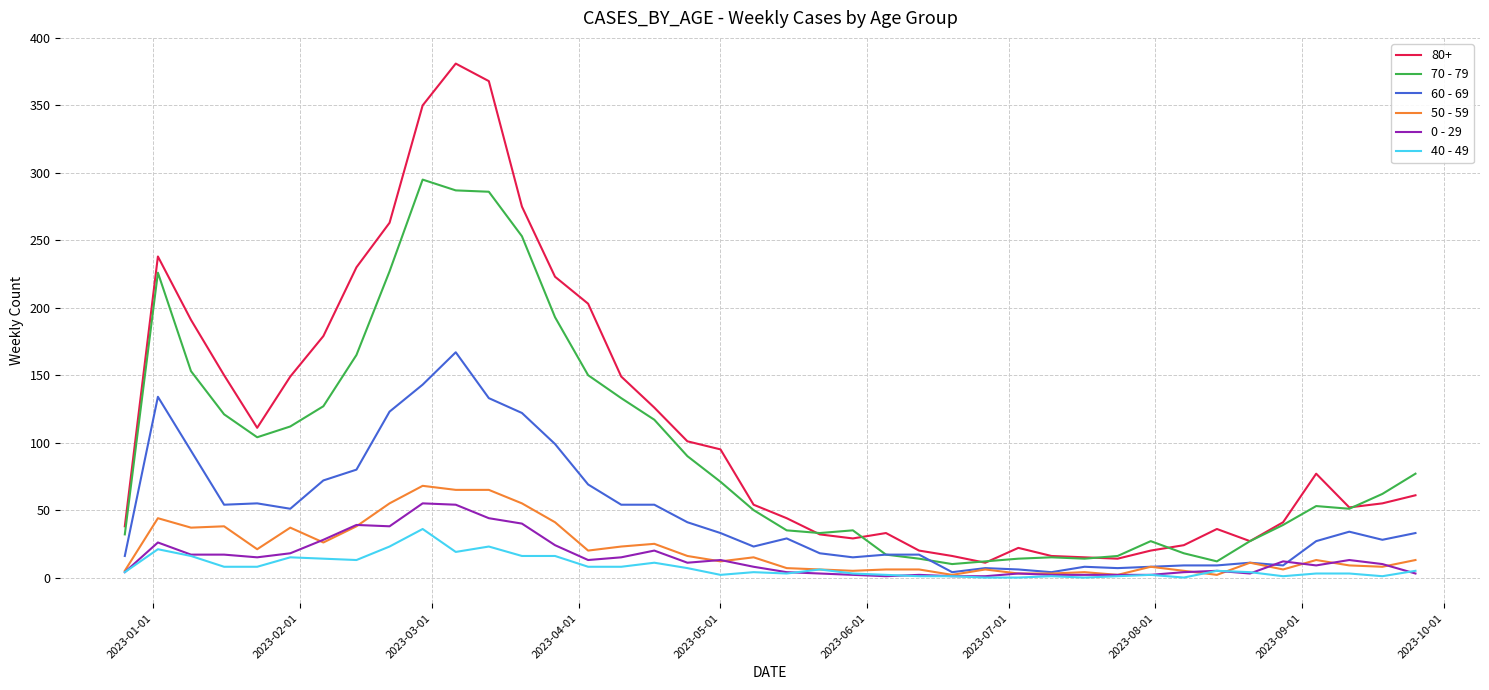

Which series has the largest total across all categories?

80+